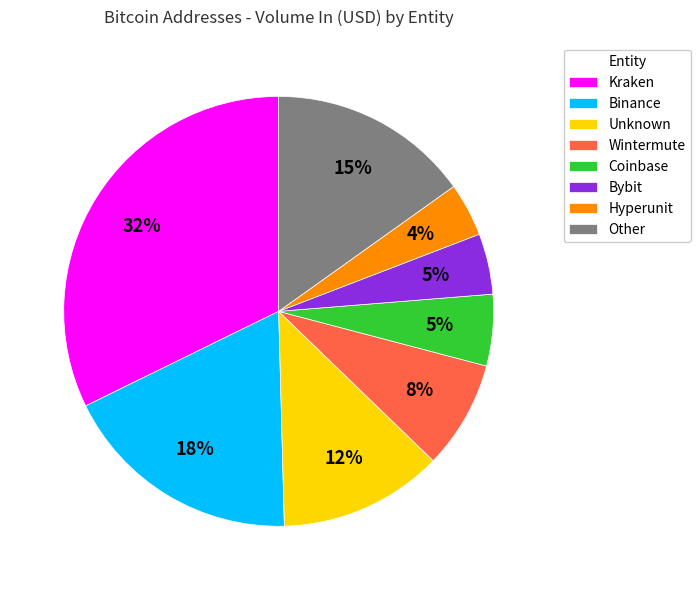

Is the sum of Hyperunit and Other greater than half?

No